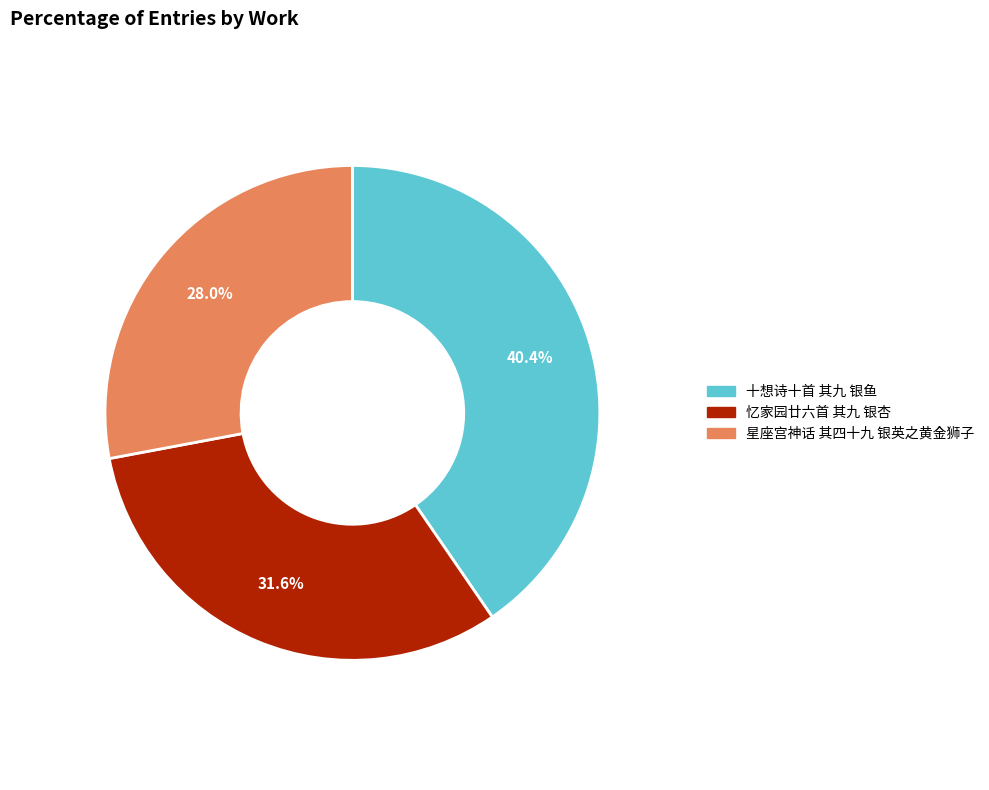

Which category has the biggest portion of the pie?

十想诗十首 其九 银鱼